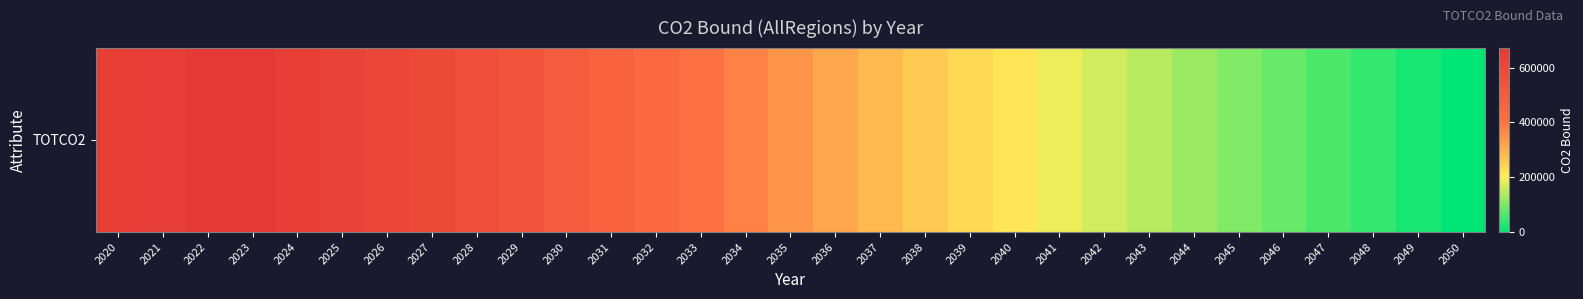

True or false: the data shows 41931.6 at 2043.

False